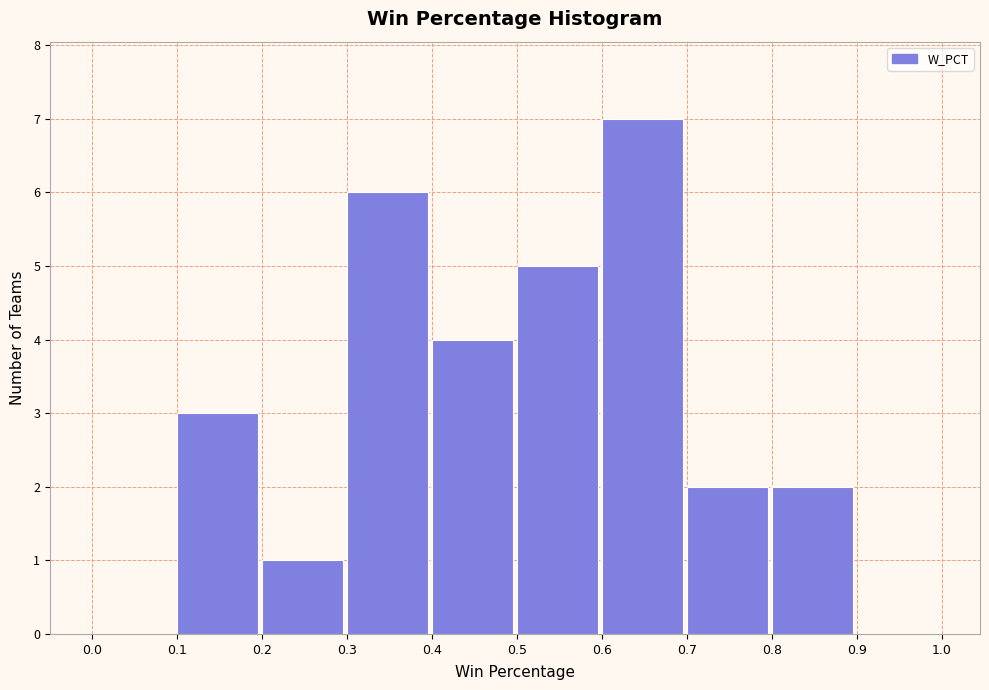

Reading left to right, transcribe this chart: for each bar, give the range it covers on the x-axis and its height. The values are not printed on the chart, so give them approximately, as read against the axis.

0.0 to 0.1: 0
0.1 to 0.2: 3
0.2 to 0.3: 1
0.3 to 0.4: 6
0.4 to 0.5: 4
0.5 to 0.6: 5
0.6 to 0.7: 7
0.7 to 0.8: 2
0.8 to 0.9: 2
0.9 to 1.0: 0